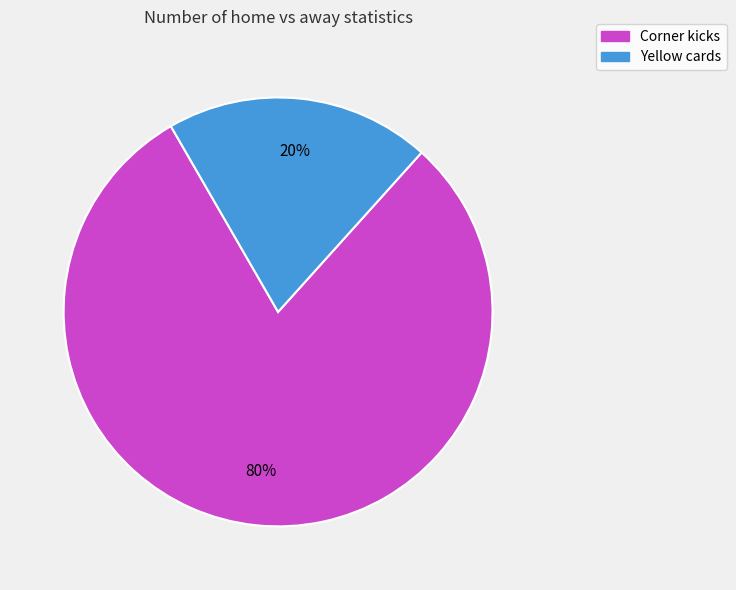

What percentage is the Yellow cards slice, to the nearest percent?

20%